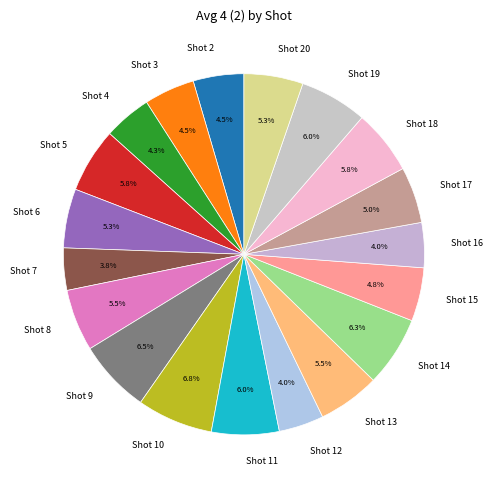

What is the ratio of the value at Shot 3 to the value at Shot 12?

1.1